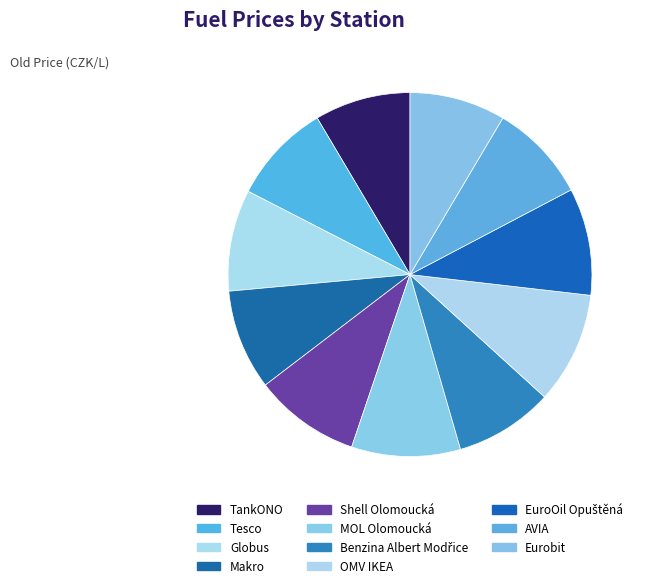

Count the number of slices in the pie.

11